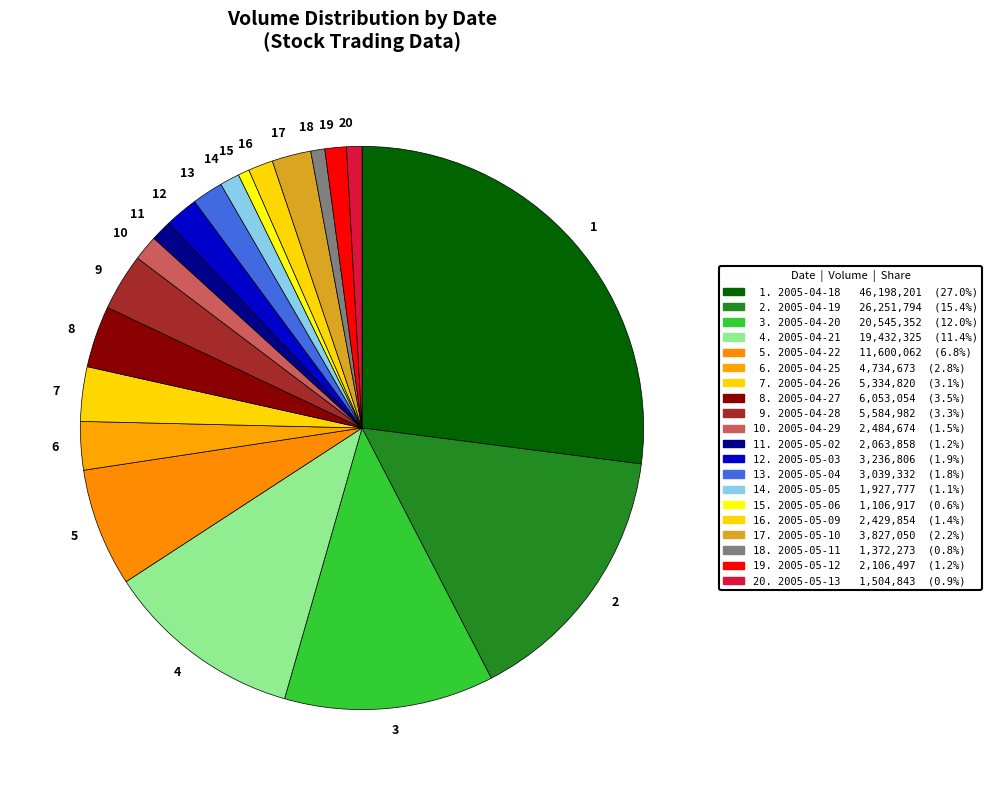

What is the largest slice in the pie chart?

1